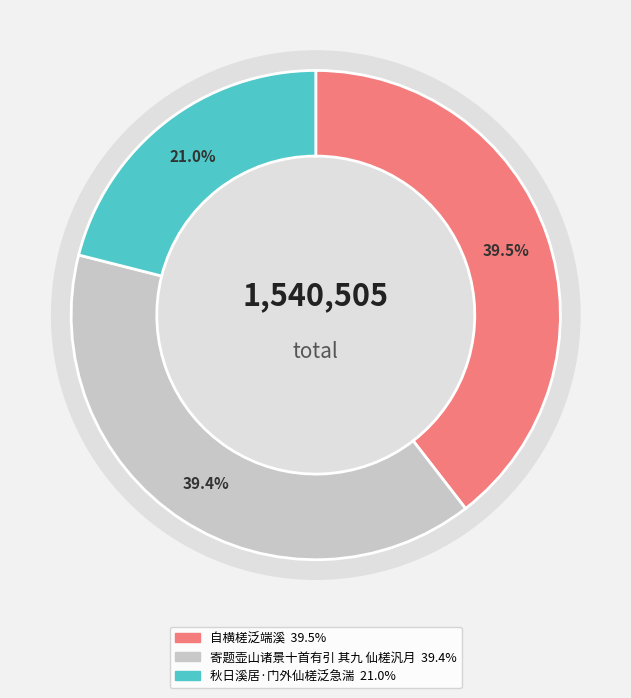

Count the number of slices in the pie.

3